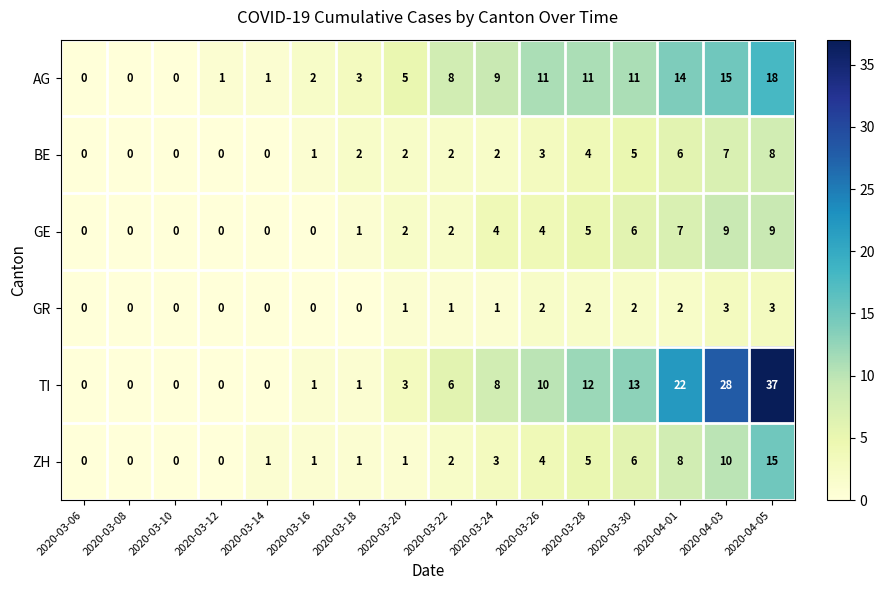

At which category is the sum across all series the highest?

2020-04-05